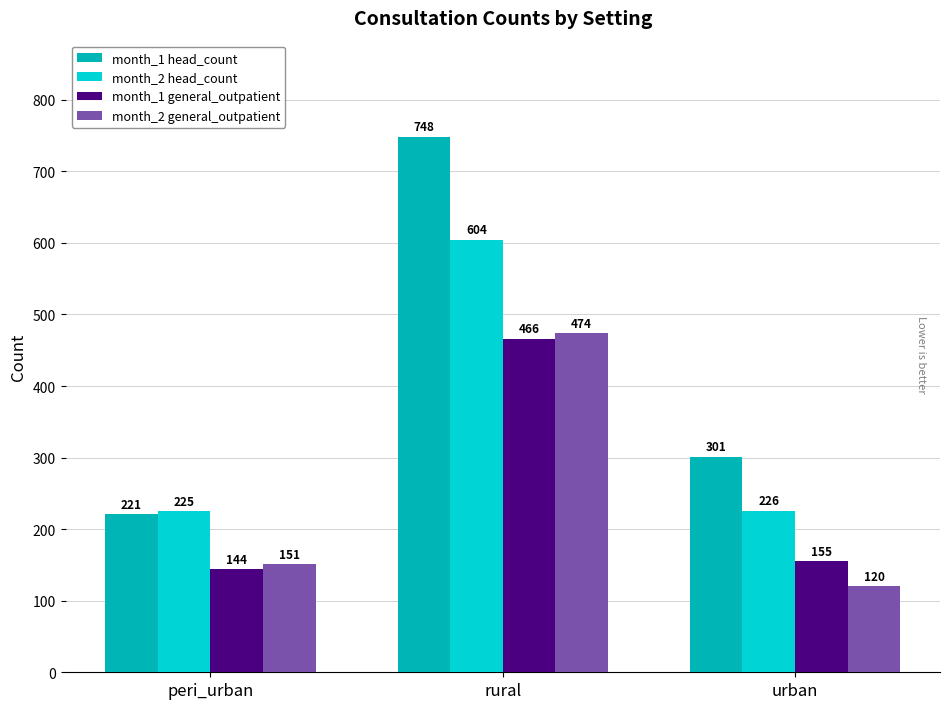

Which series has the widest spread of values?

month_1 head_count